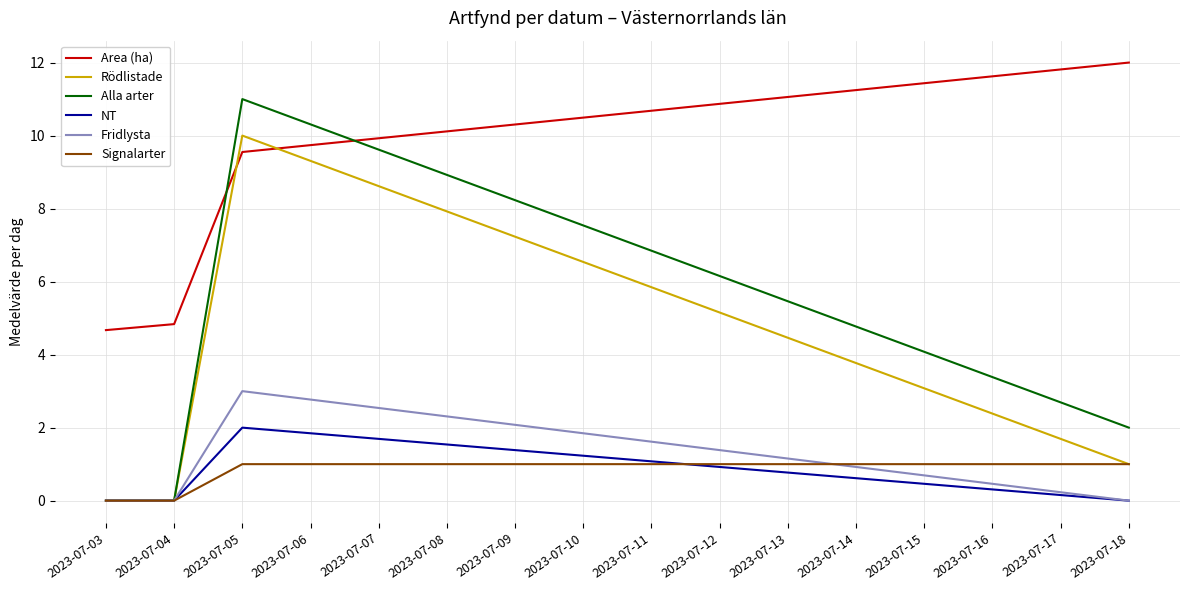

The value of Area (ha) at 2023-07-05 is 9.6. True or false?

True